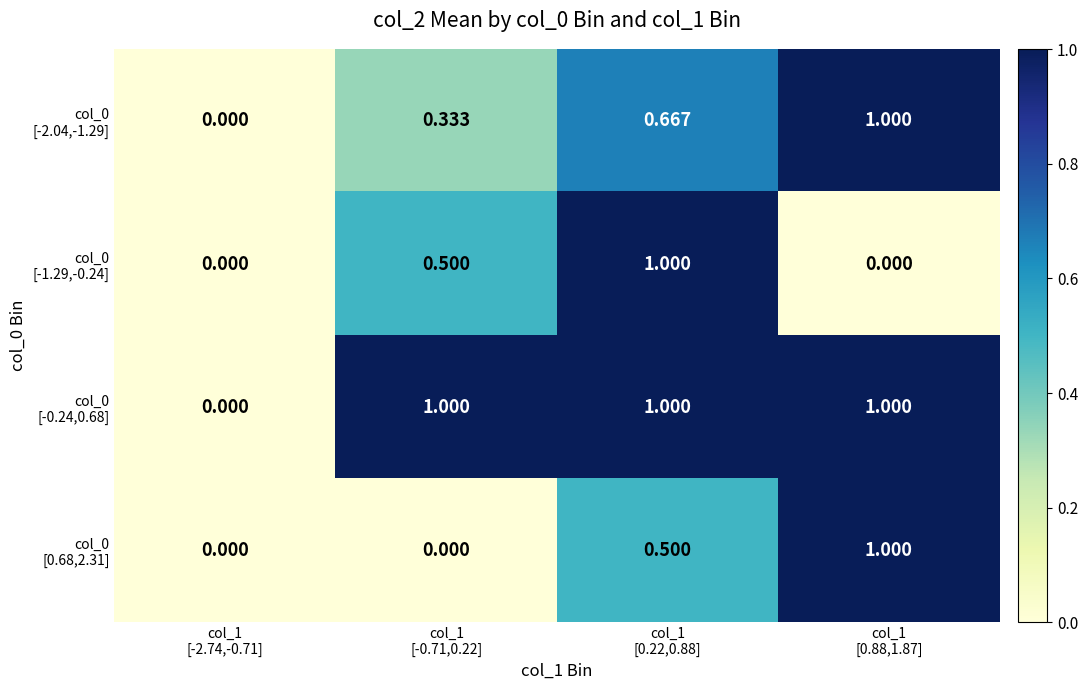

How many distinct data groups are displayed?

4